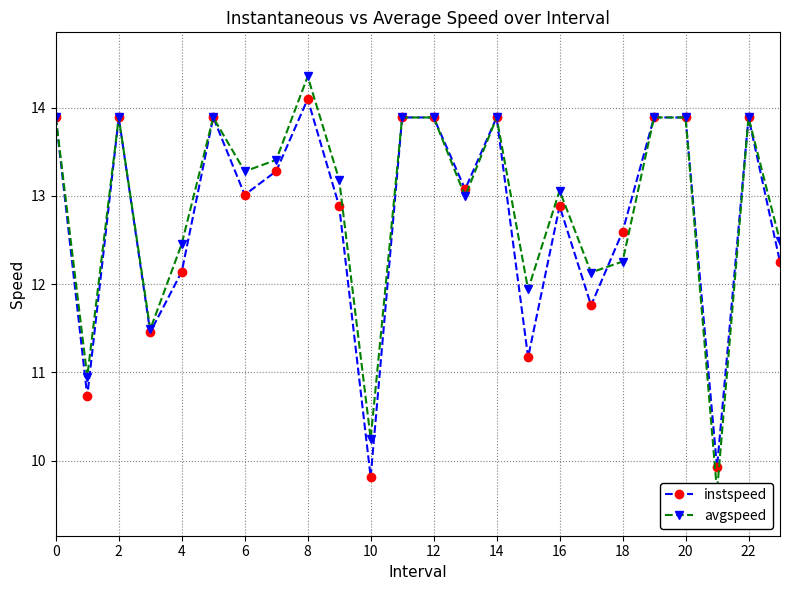

Reading left to right, extract all data points from this chart.

instspeed: 13.9	10.7	13.9	11.5	12.1	13.9	13.0	13.3	14.1	12.9	9.8	13.9	13.9	13.1	13.9	11.2	12.9	11.8	12.6	13.9	13.9	9.9	13.9	12.3
avgspeed: 13.9	11.0	13.9	11.5	12.5	13.9	13.3	13.4	14.4	13.2	10.2	13.9	13.9	13.0	13.9	11.9	13.1	12.1	12.3	13.9	13.9	9.6	13.9	12.5